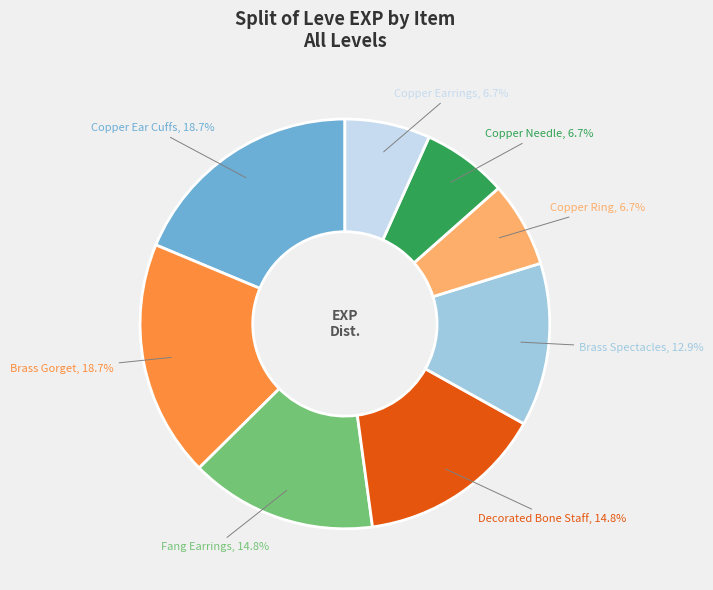

Is there any slice that represents more than half of the pie?

No